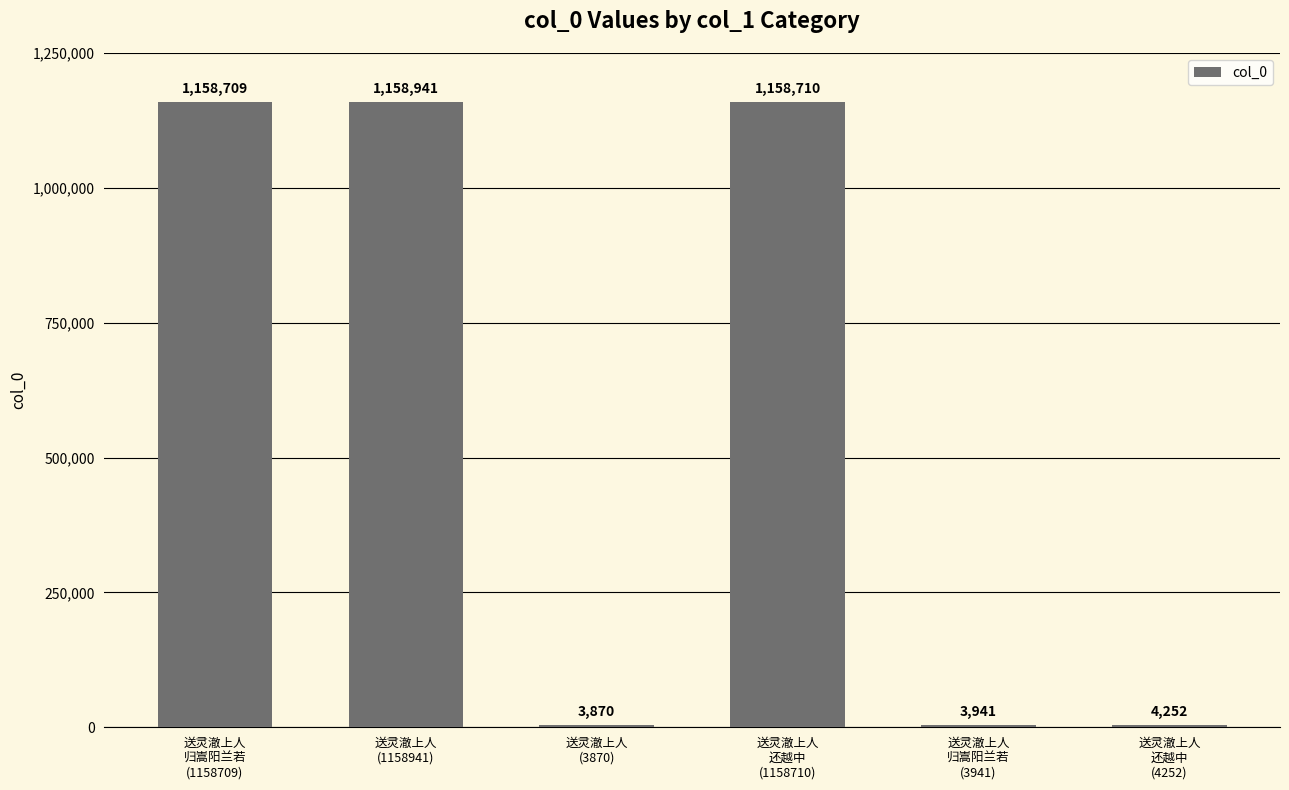

Reading left to right, list all the values displayed in this chart.

送灵澈上人
归嵩阳兰若
(1158709)=1158709	送灵澈上人
(1158941)=1158941	送灵澈上人
(3870)=3870	送灵澈上人
还越中
(1158710)=1158710	送灵澈上人
归嵩阳兰若
(3941)=3941	送灵澈上人
还越中
(4252)=4252